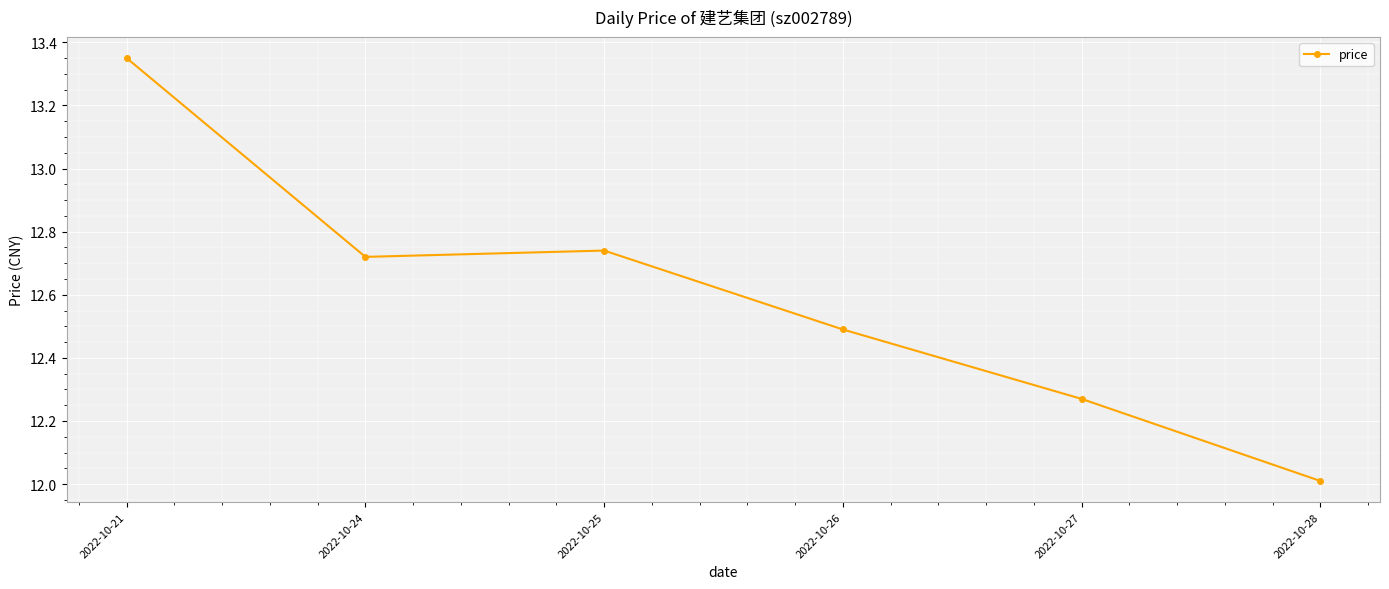

What is the smallest value displayed?

12.0